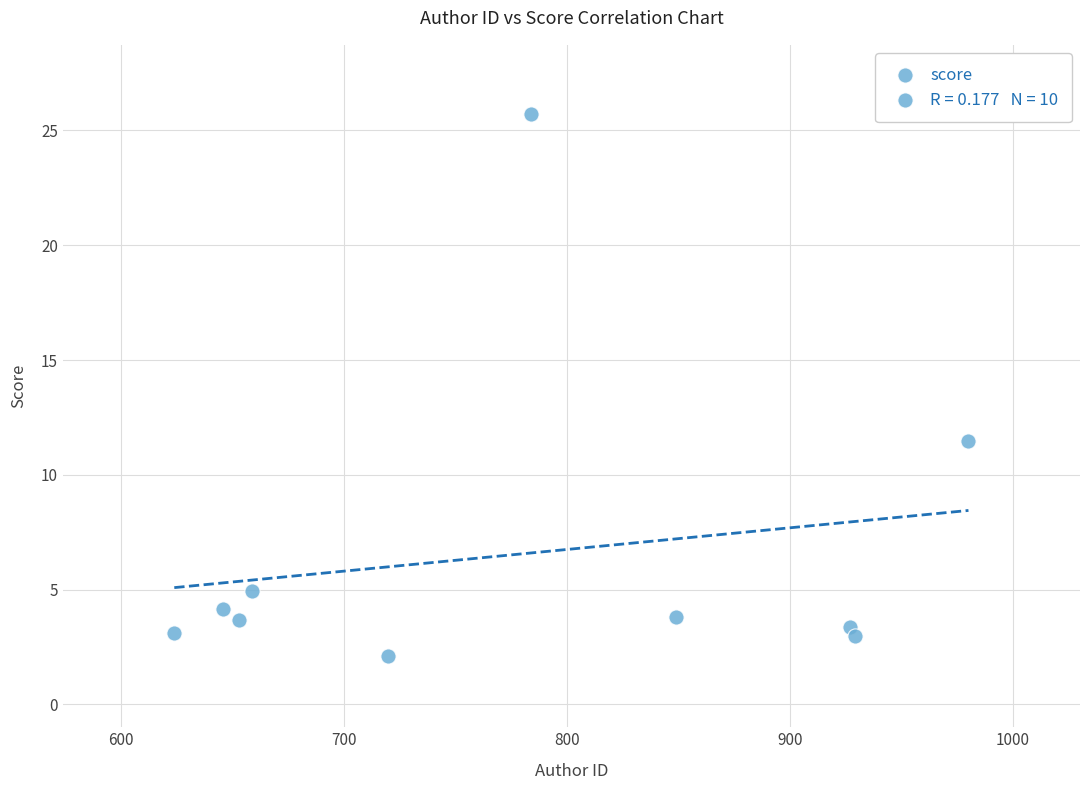

What is the range of X values (max minus min)?

356.0